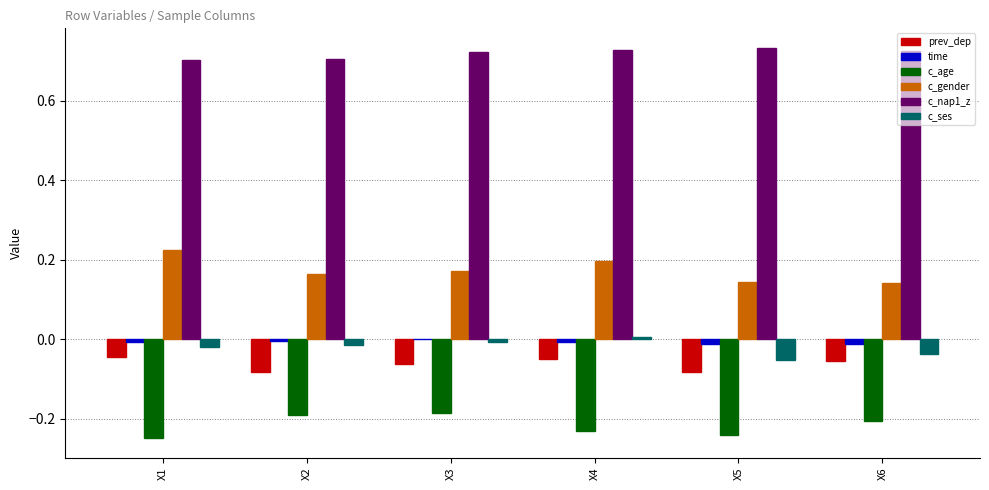

True or false: c_age has a value of -0.1 at X1.

False